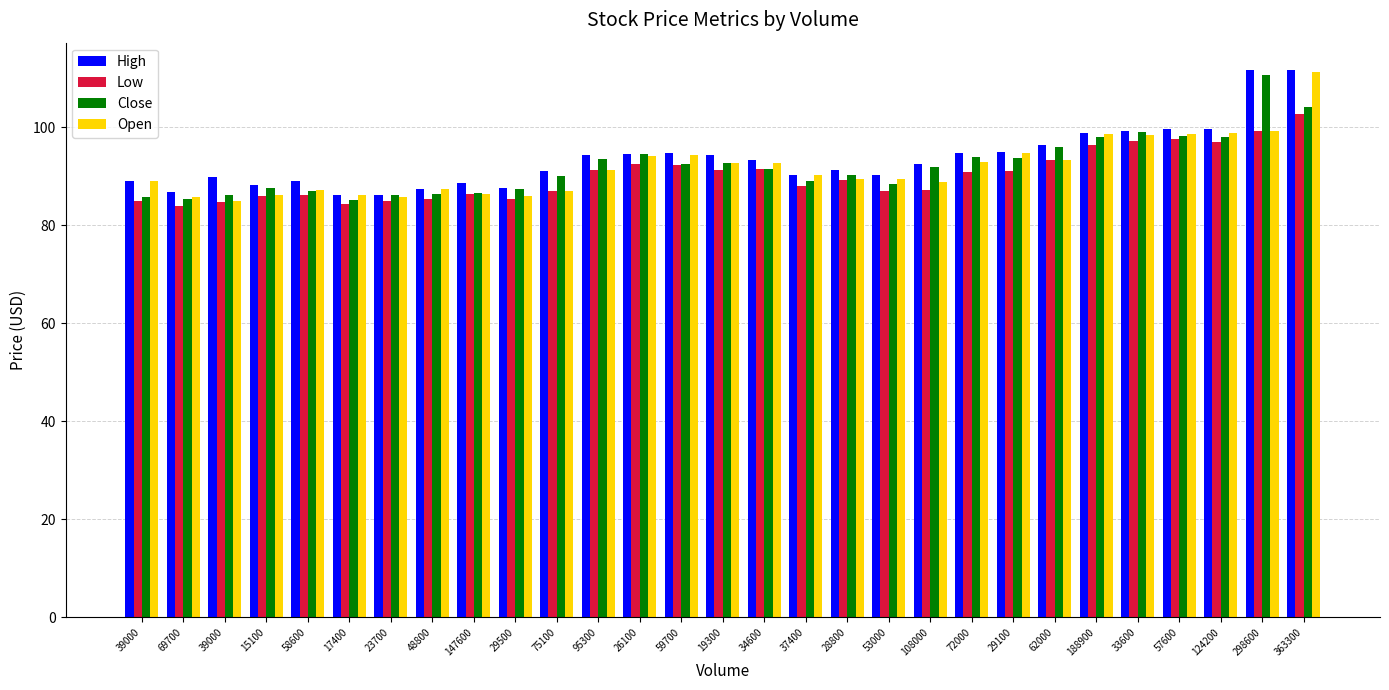

Does the chart contain any negative values?

No